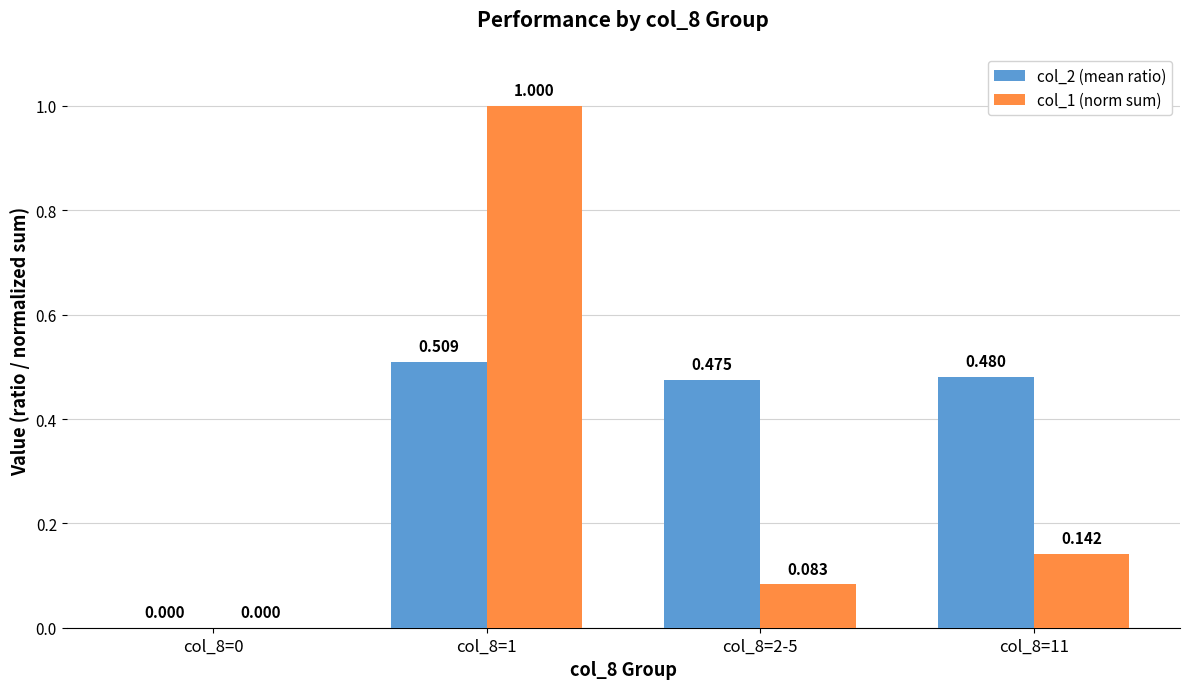

Are the bars horizontal?

No